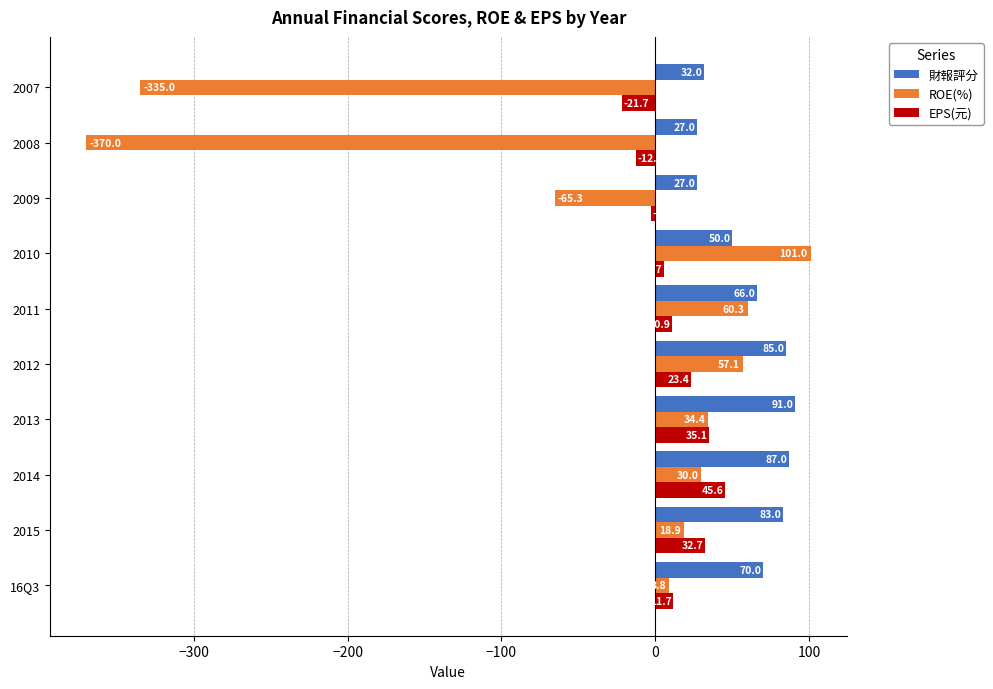

Is it true that EPS(元) equals 32.7 at 2015?

True